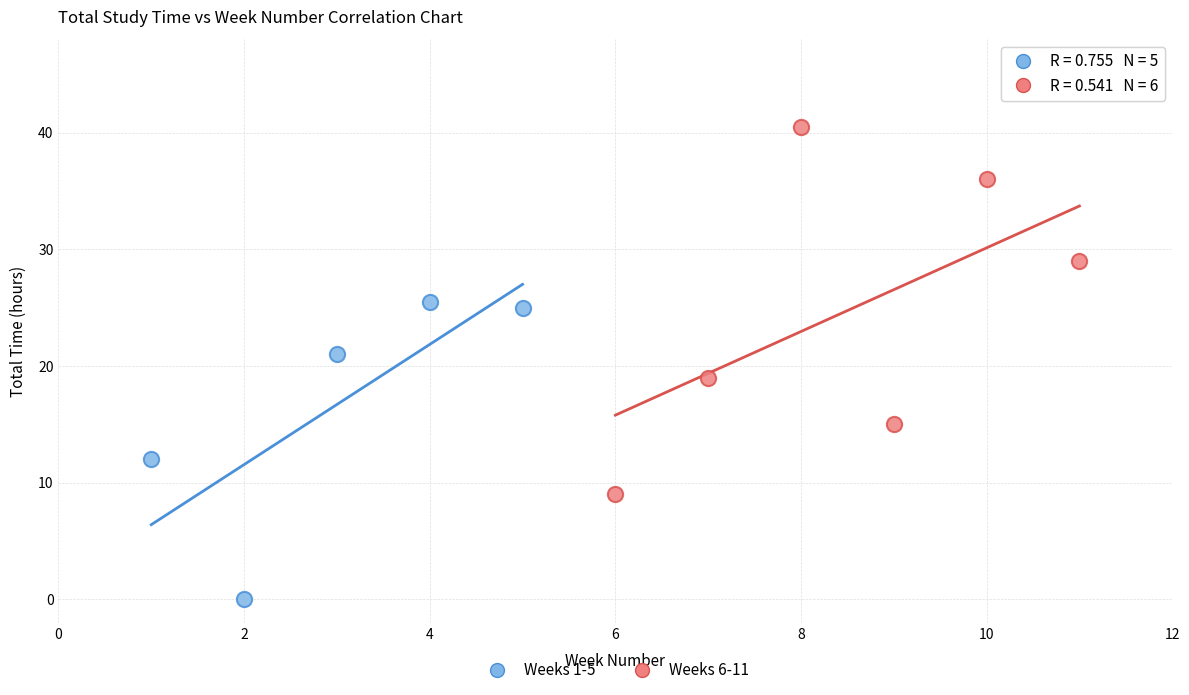

Which series contains the lowest Y value?

Weeks 1-5